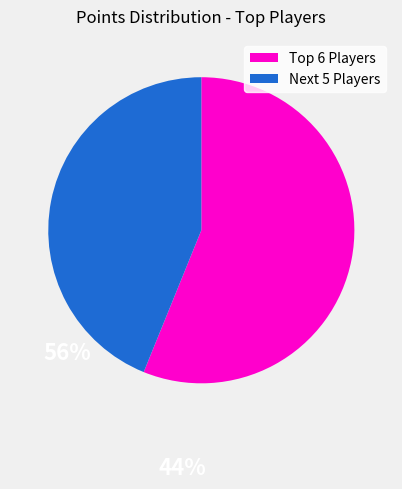

What is the smallest slice in the pie chart?

Next 5 Players